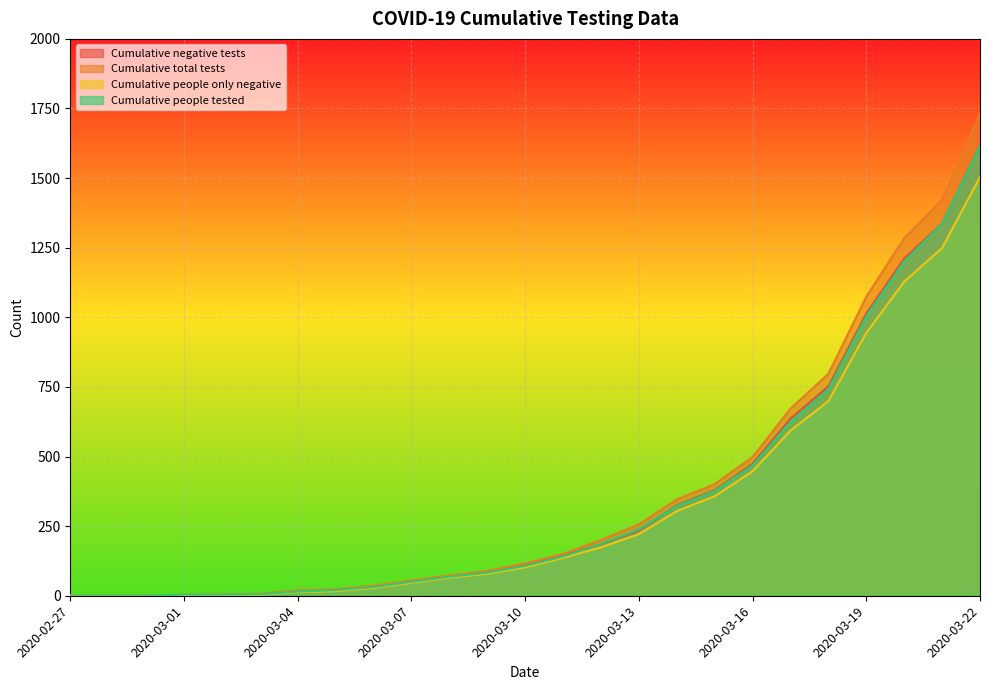

What is the difference between the Cumulative total tests values at 2020-03-04 and 2020-02-27?

19